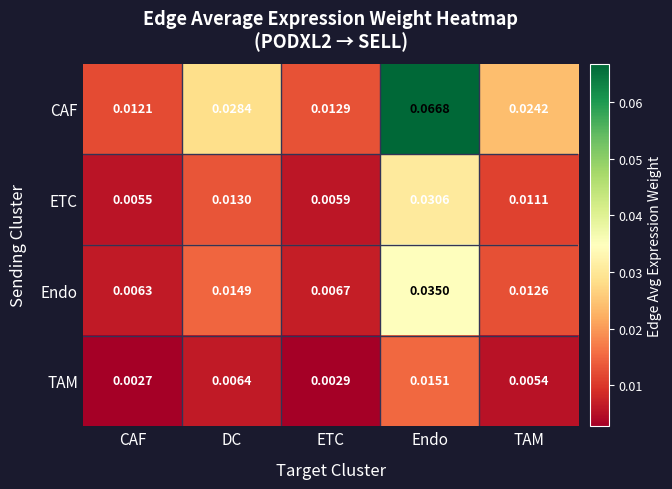

Which series has the widest spread of values?

CAF